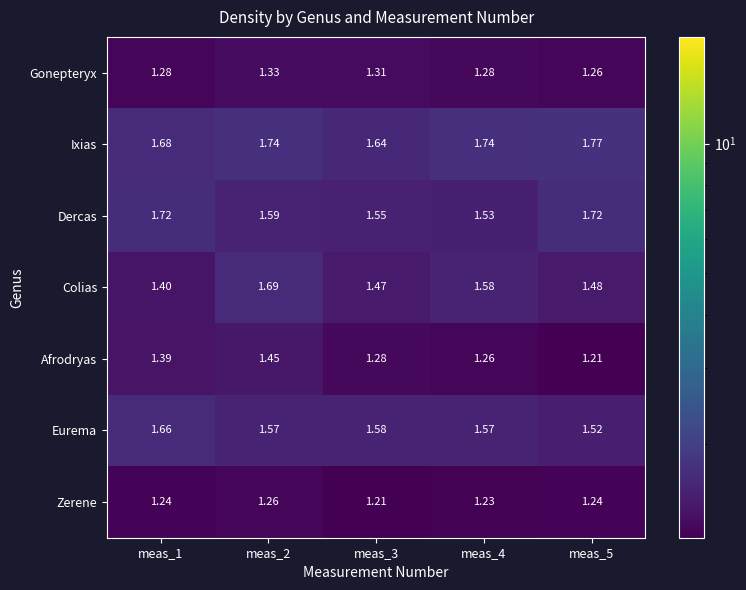

Which series has the widest spread of values?

Colias